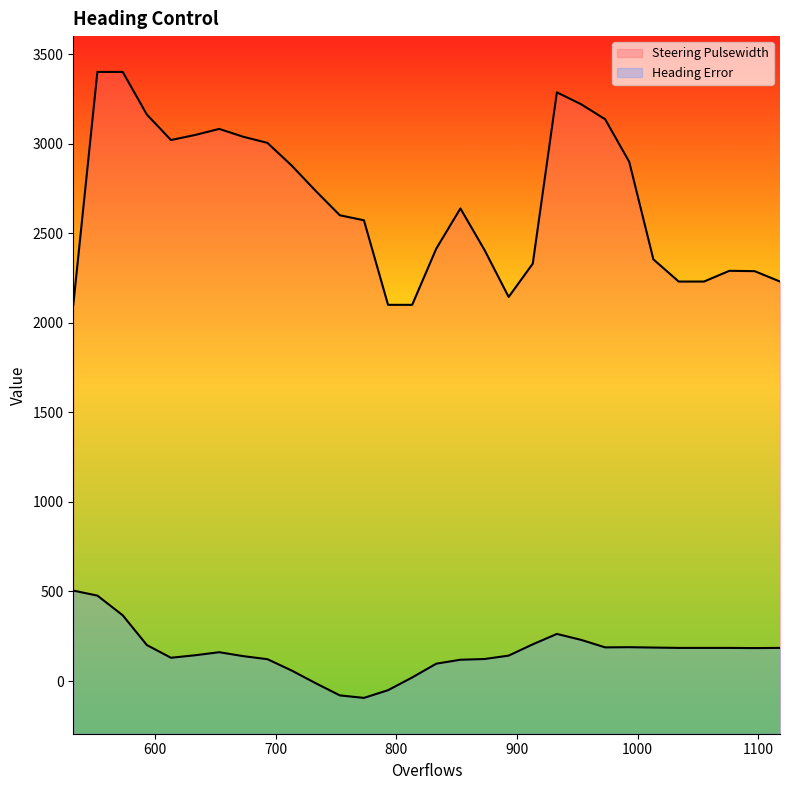

Which series has the widest spread of values?

Steering Pulsewidth